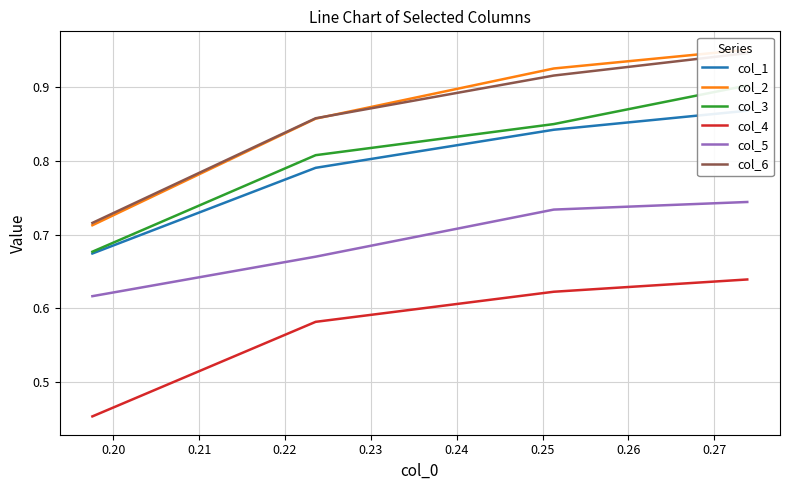

Reading left to right, list all the values displayed in this chart.

col_1: 0.9	0.8	0.8	0.7
col_2: 1.0	0.9	0.9	0.7
col_3: 0.9	0.9	0.8	0.7
col_4: 0.6	0.6	0.6	0.5
col_5: 0.7	0.7	0.7	0.6
col_6: 0.9	0.9	0.9	0.7